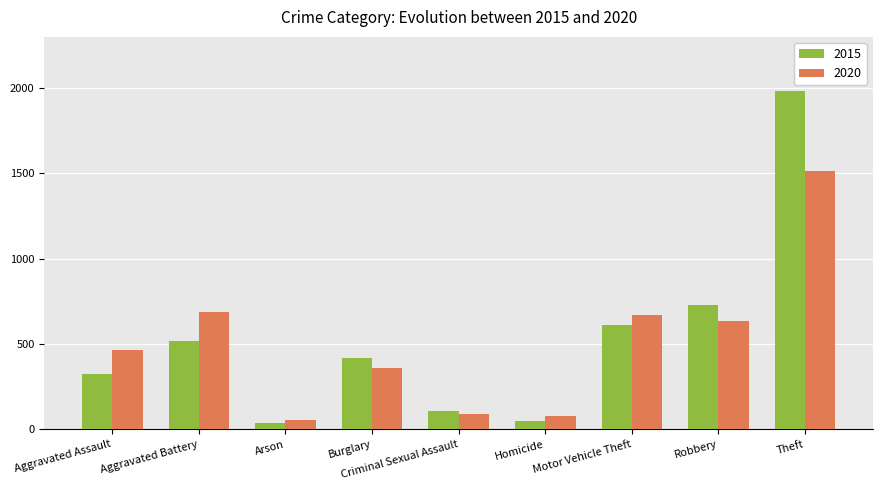

What is the maximum value shown in the chart?

1981